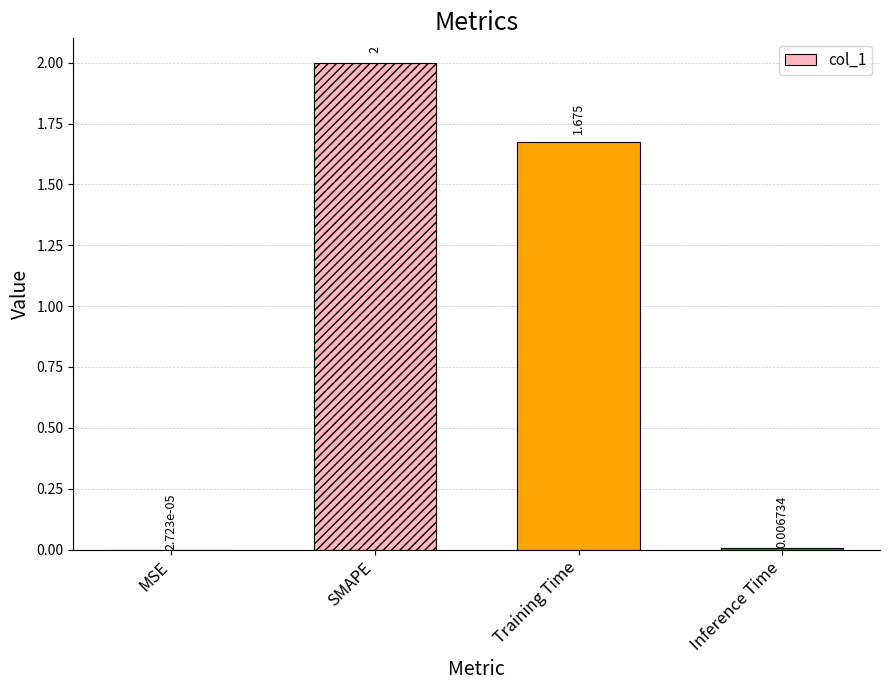

At which category does the chart reach its peak across all series?

SMAPE